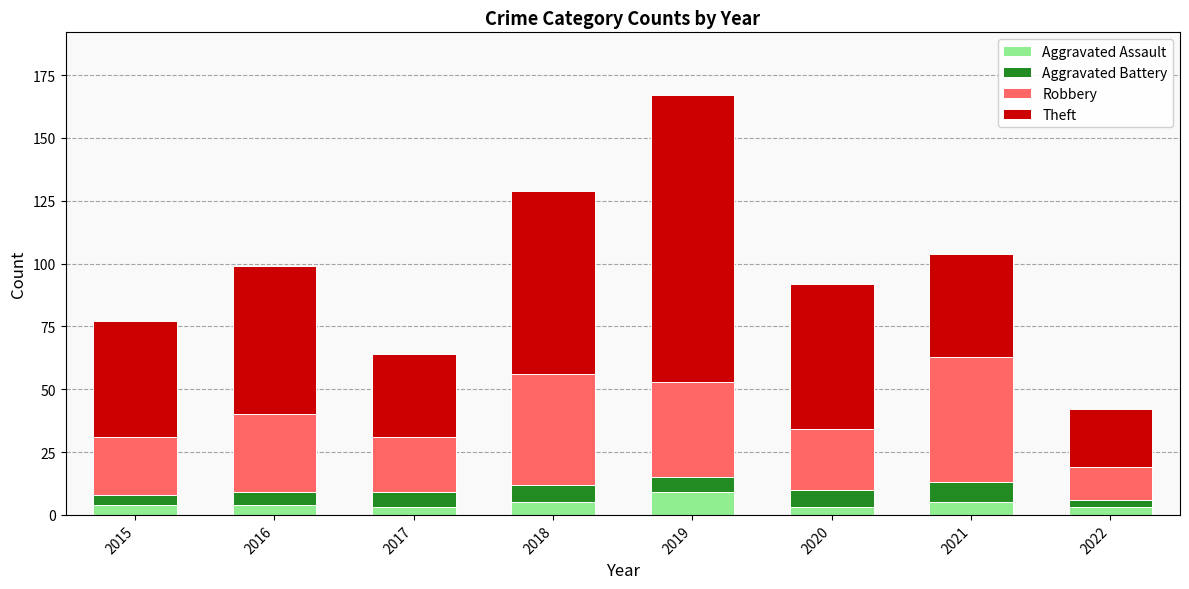

What is the minimum value for Aggravated Assault?

3